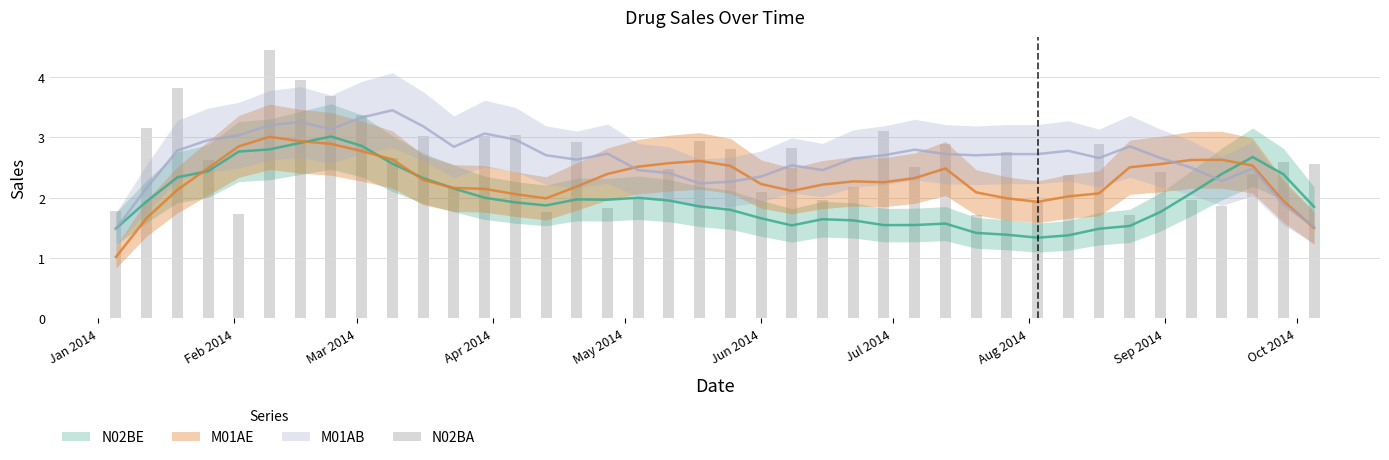

What position from the right is Jan 2014?

40